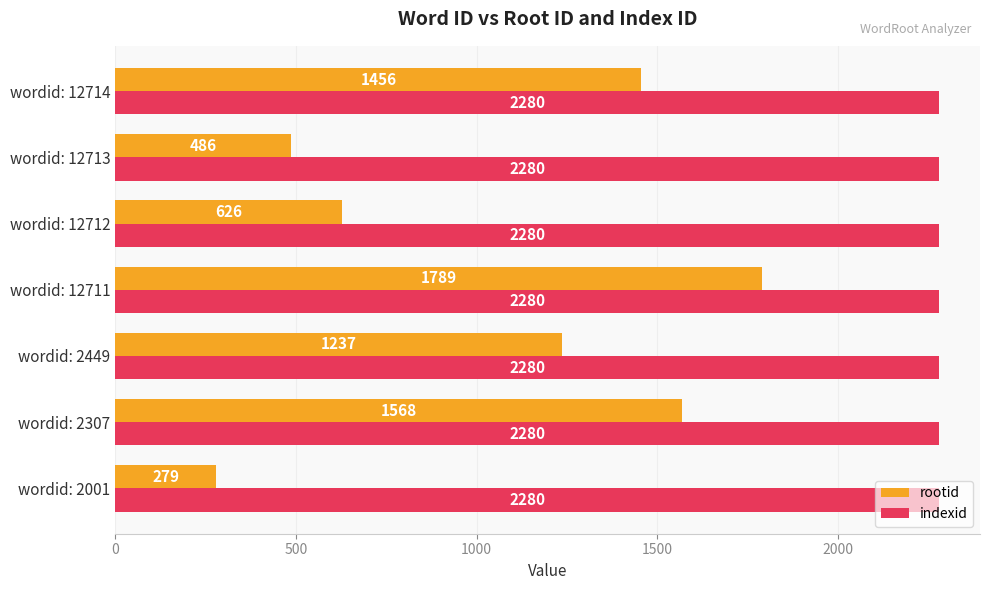

At which label does rootid reach its peak?

wordid: 12711